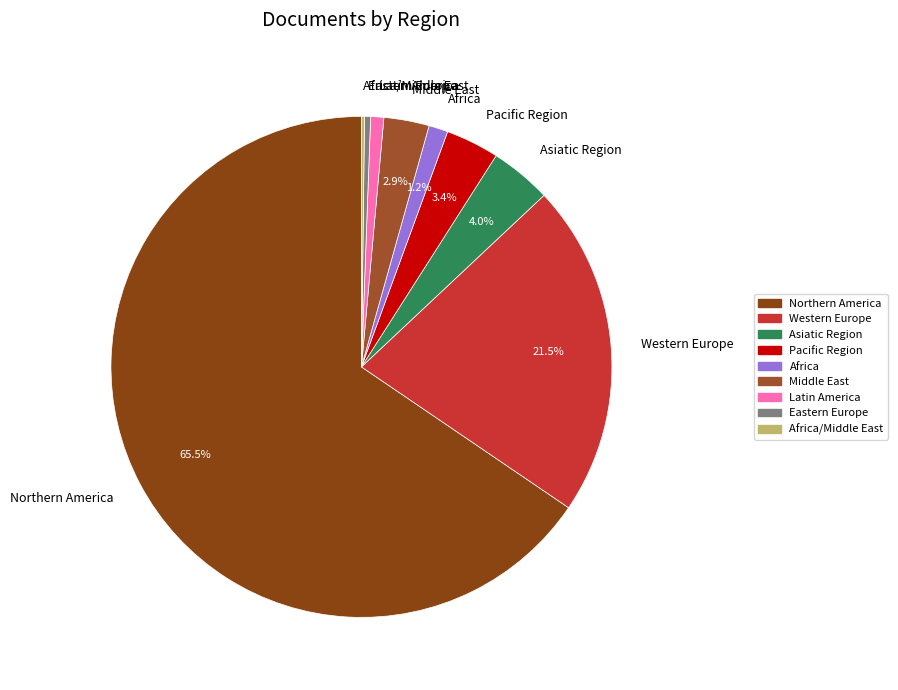

To the nearest percent, what is the difference between the Latin America and Middle East slice percentages?

2%